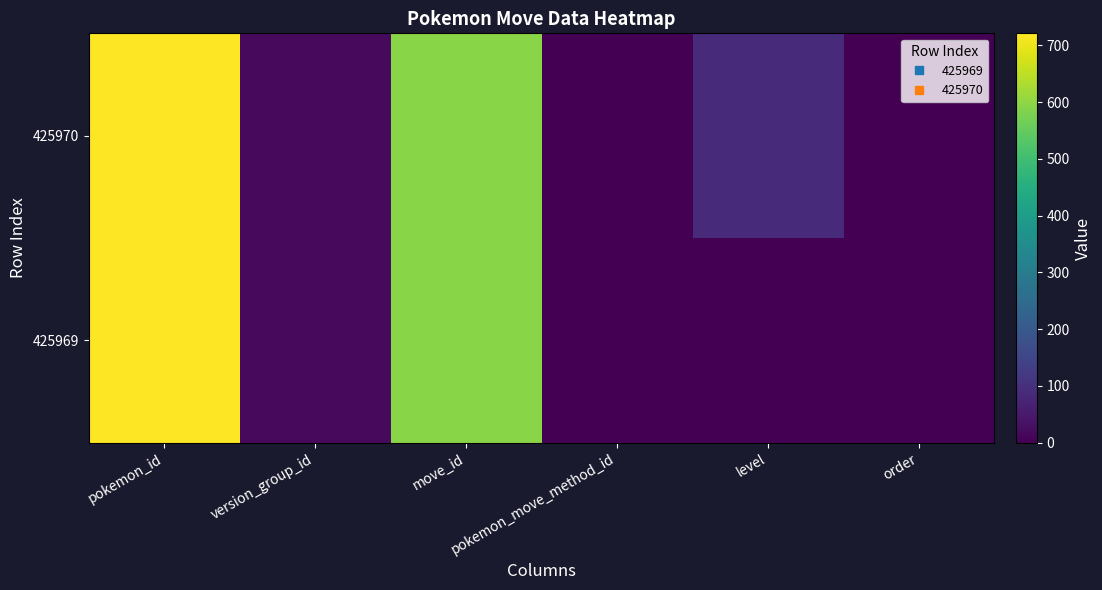

Which series has the largest total across all categories?

425970